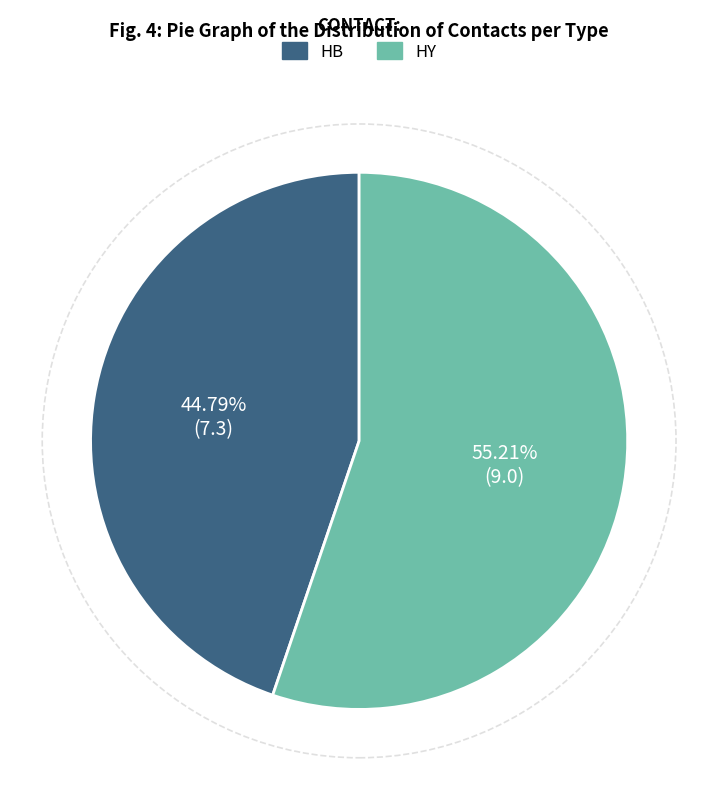

Does any single category account for the majority?

Yes